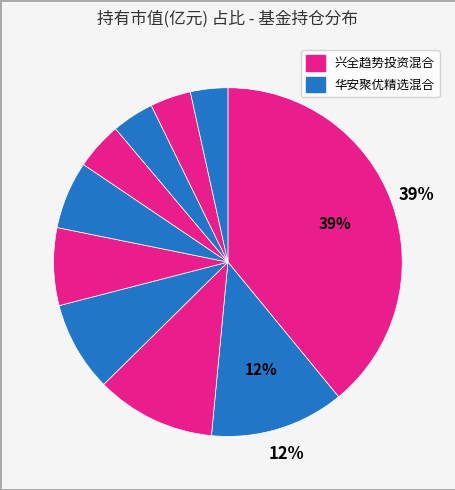

How many slices are in this pie chart?

10